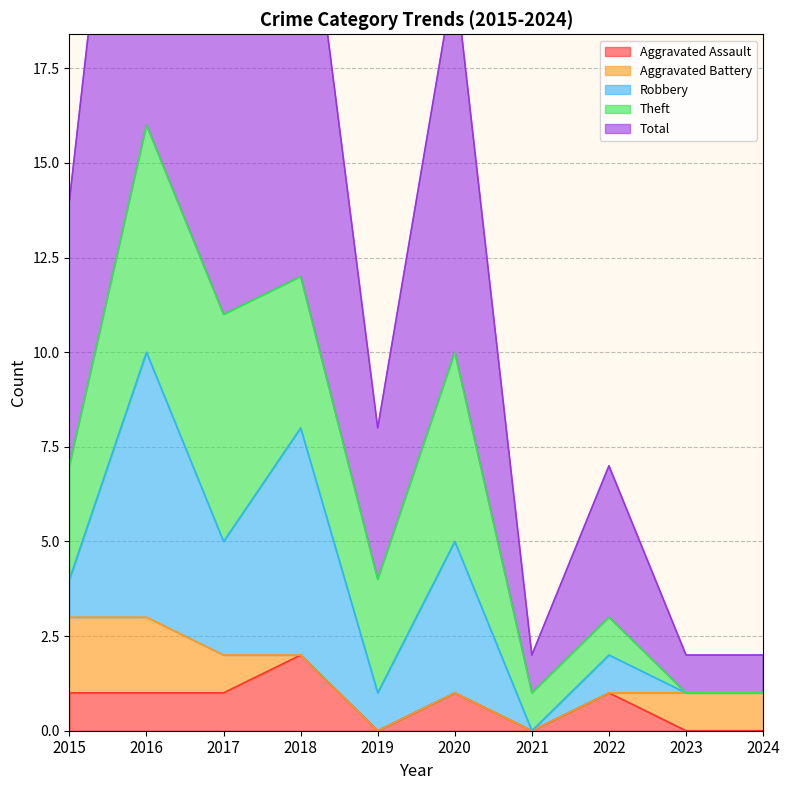

Which label corresponds to the smallest value in the chart?

2019